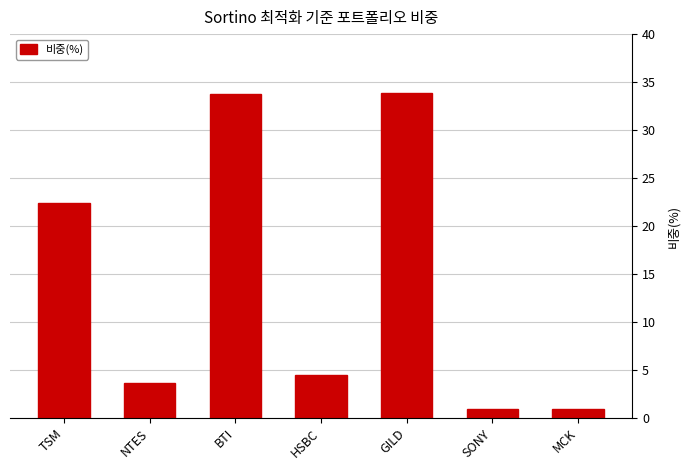

What is the difference between the maximum and minimum values?

33.0